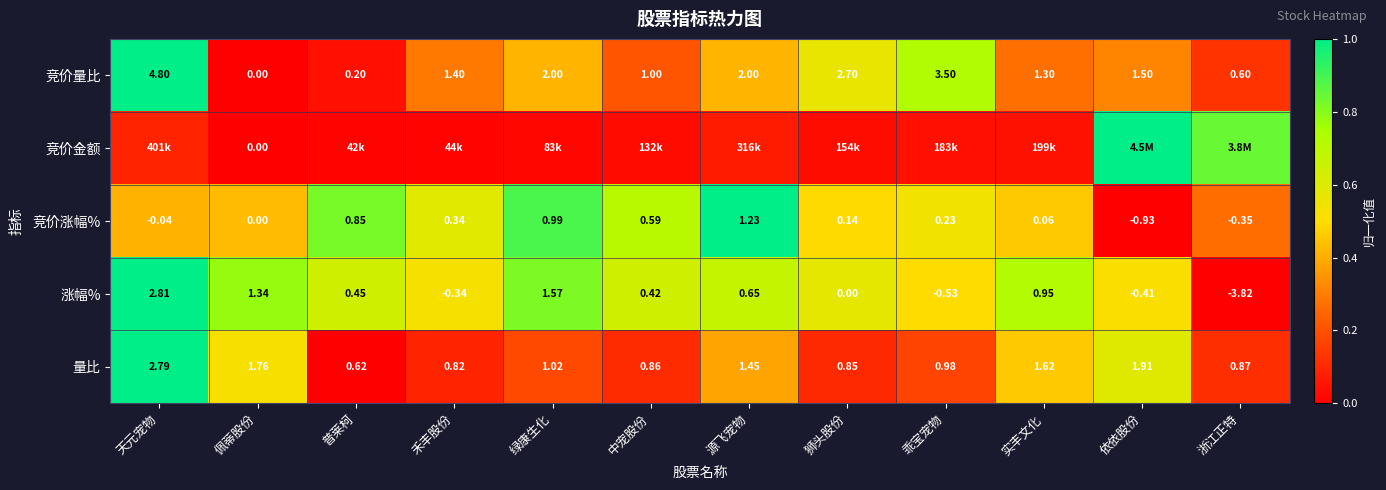

Rank the categories by 涨幅% value from lowest to highest.

浙江正特, 乖宝宠物, 依依股份, 禾丰股份, 狮头股份, 中宠股份, 普莱柯, 源飞宠物, 实丰文化, 佩蒂股份, 绿康生化, 天元宠物